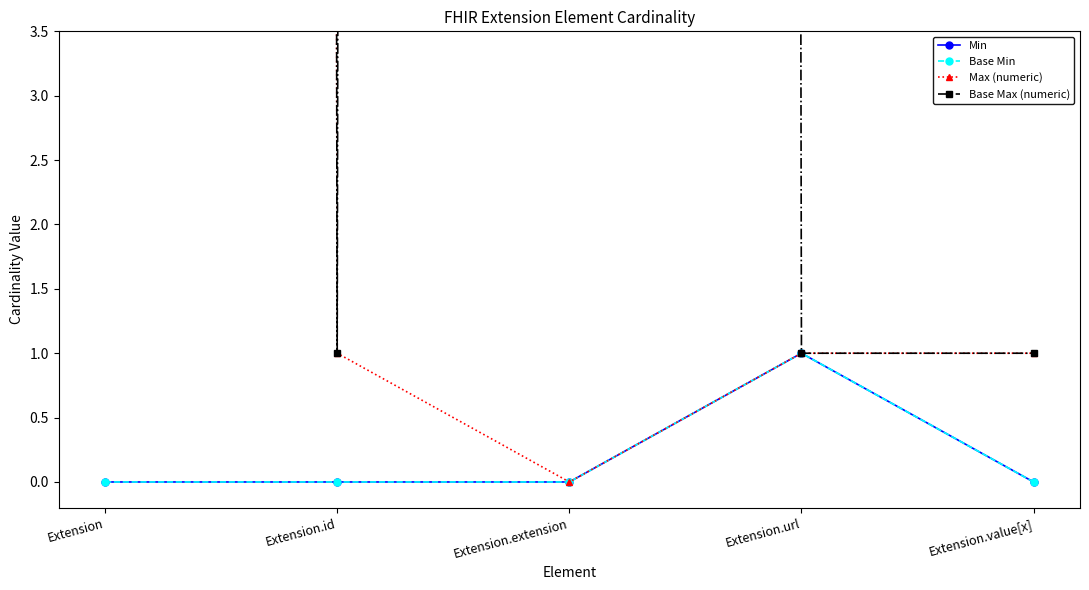

Reading left to right, transcribe all the data shown in this chart.

Min: 0	0	0	1	0
Base Min: 0	0	0	1	0
Max (numeric): 999	1	0	1	1
Base Max (numeric): 999	1	999	1	1